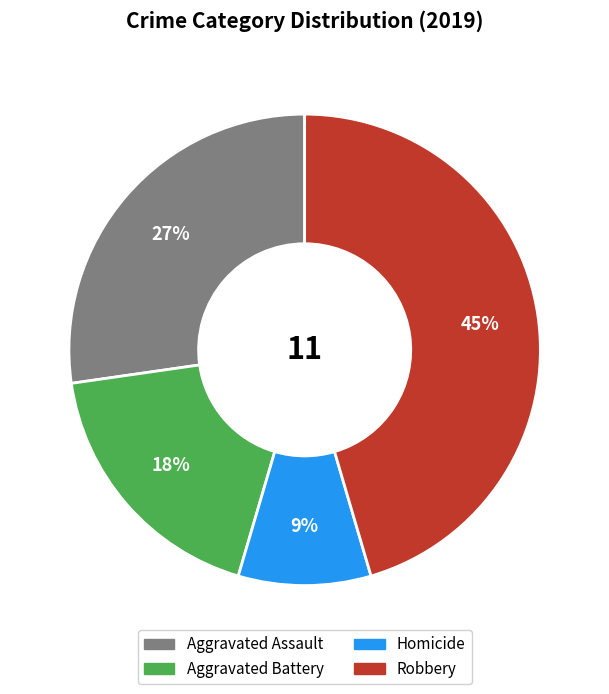

Does any single category account for the majority?

No